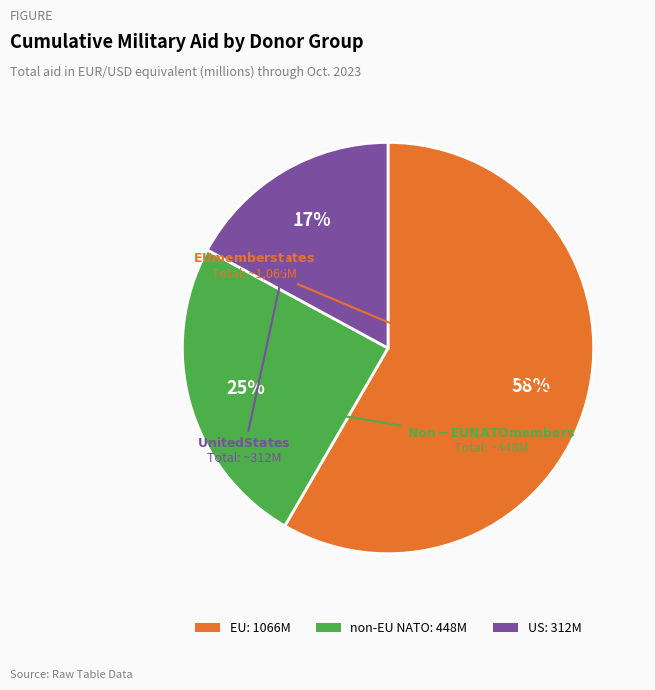

To the nearest percent, what percentage of the pie is US?

17%